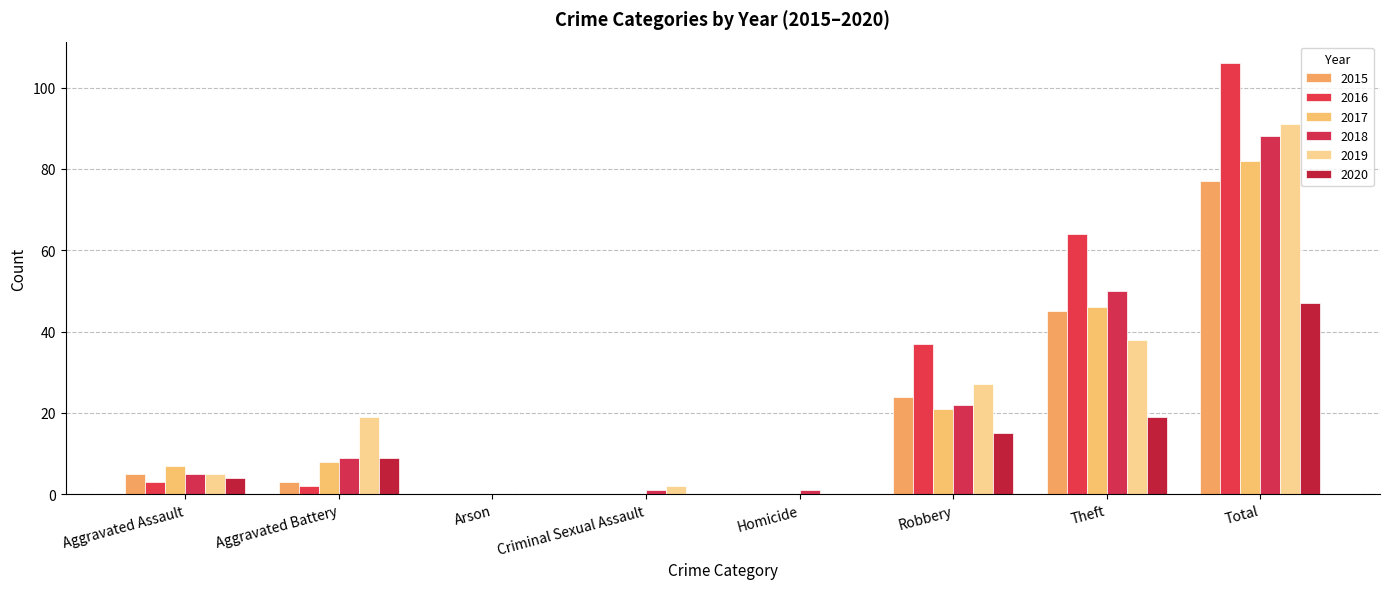

Reading left to right, what are all the values shown in this chart?

2015: 5	3	0	0	0	24	45	77
2016: 3	2	0	0	0	37	64	106
2017: 7	8	0	0	0	21	46	82
2018: 5	9	0	1	1	22	50	88
2019: 5	19	0	2	0	27	38	91
2020: 4	9	0	0	0	15	19	47